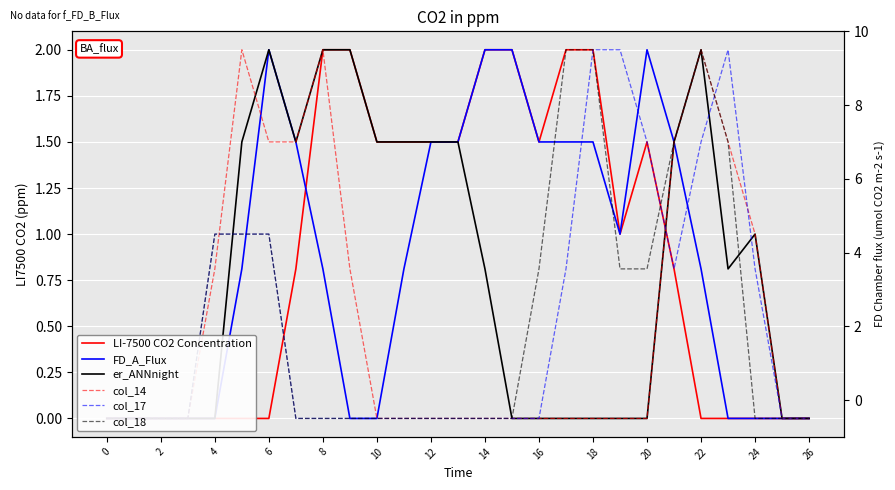

True or false: er_ANNnight has more than 0 points higher than both neighbors.

True